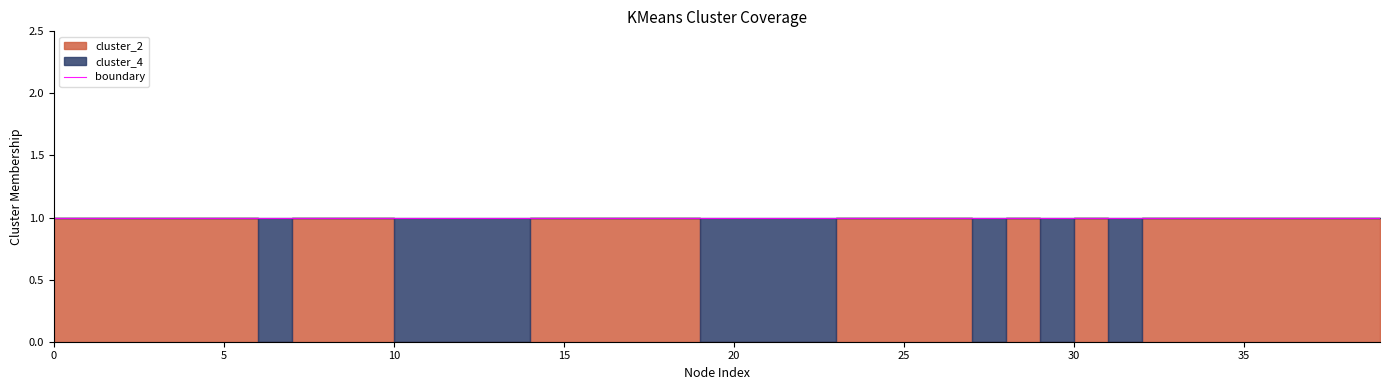

The value of cluster_4 at 23 is 0. True or false?

True